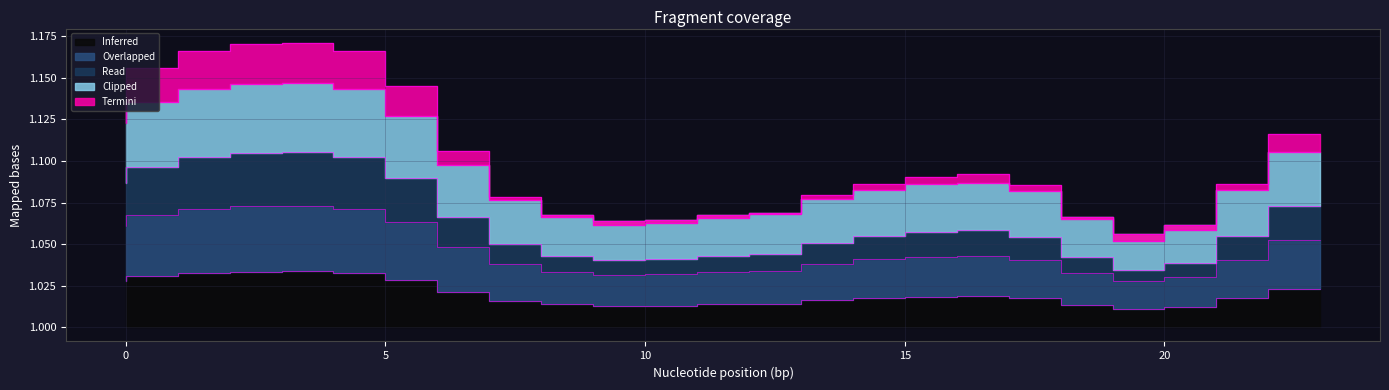

What is the difference between the highest and lowest values at 17?

0.1